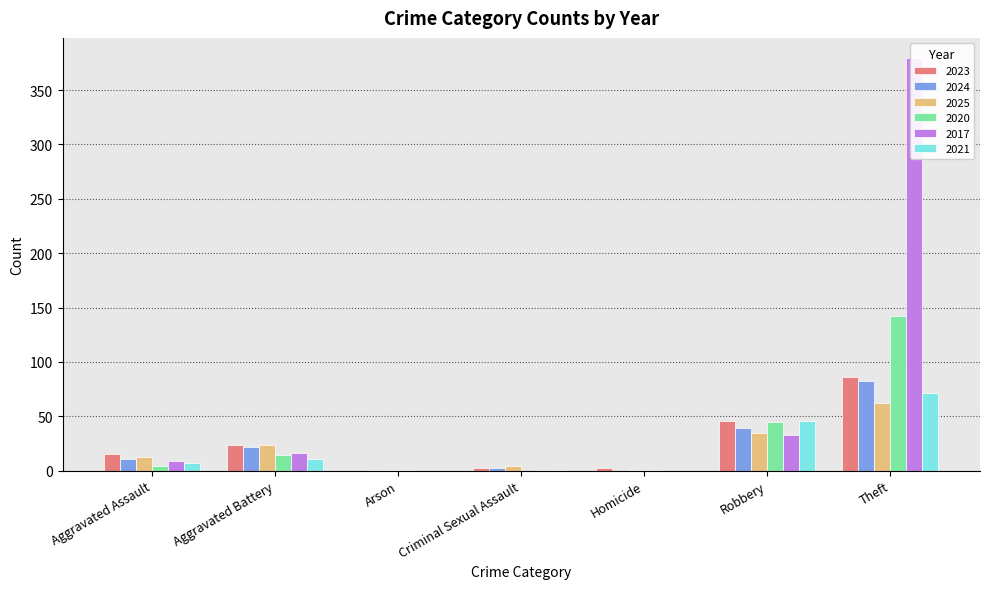

Reading right to left, extract all data points from this chart.

2023: 86	46	2	2	0	24	15
2024: 82	39	0	2	1	22	11
2025: 62	35	1	4	1	24	13
2020: 142	45	1	0	1	14	4
2017: 379	33	0	1	0	16	9
2021: 71	46	0	1	0	11	7